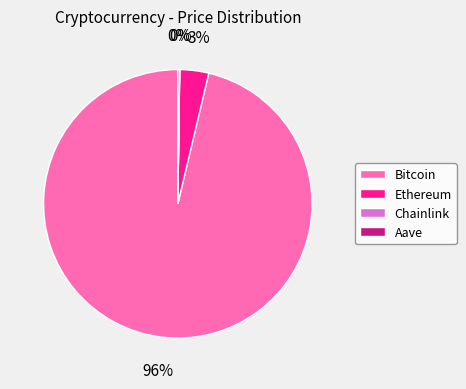

True or false: Bitcoin accounts for 96% of the total.

True